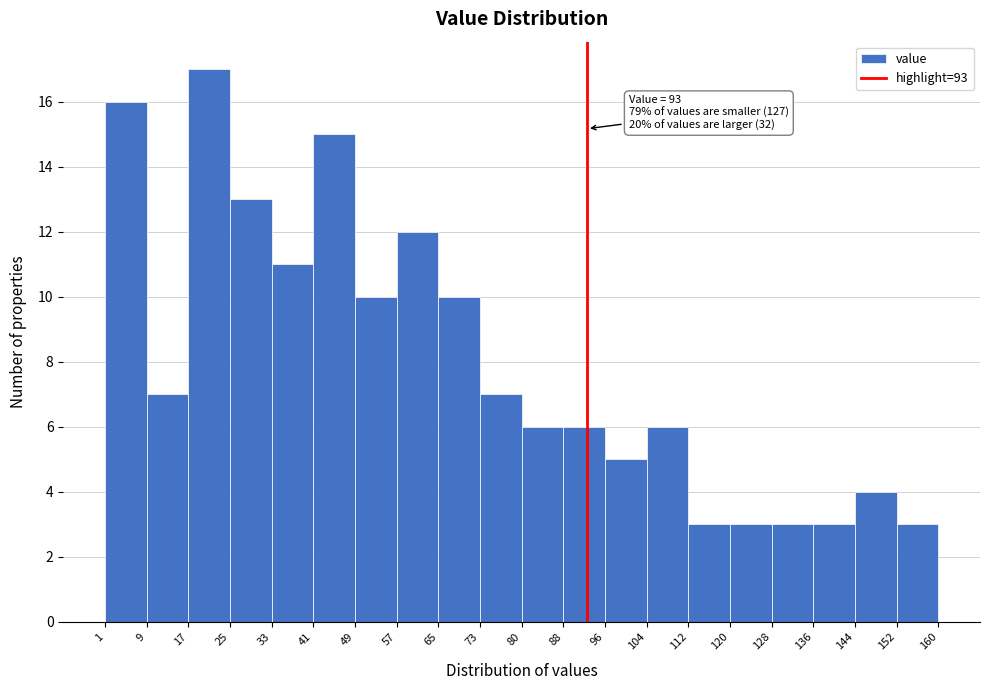

Over which range of the x-axis is the bar tallest?

17 to 25